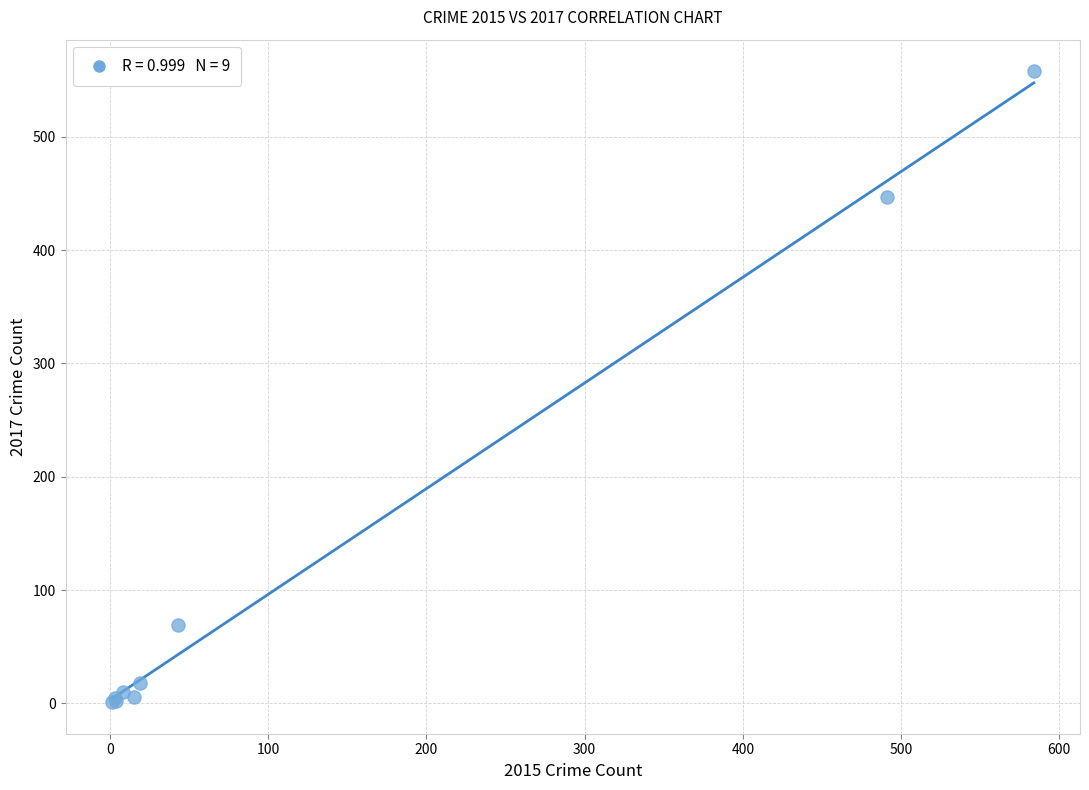

What Y value in the scatter plot is closest to 279?

447